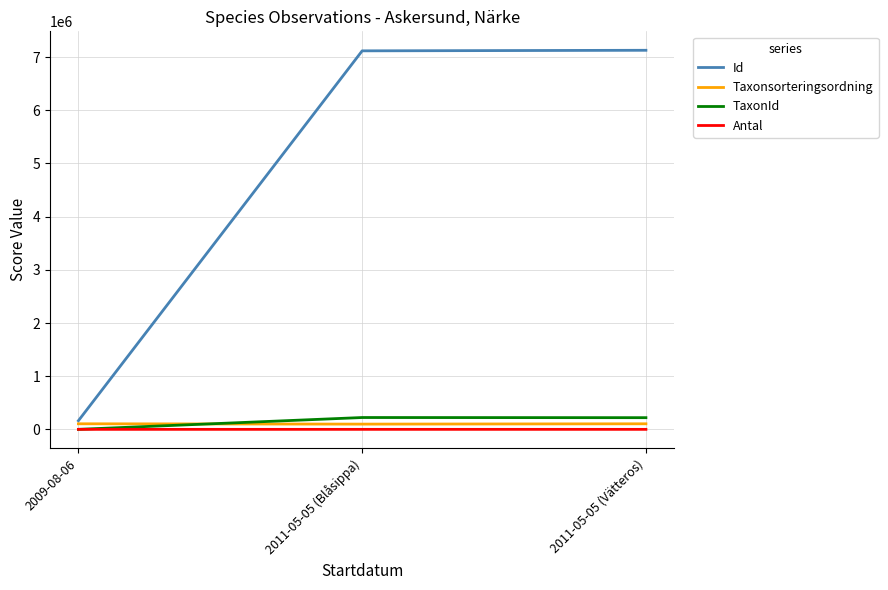

Is it true that Antal equals 8 at 2009-08-06?

True